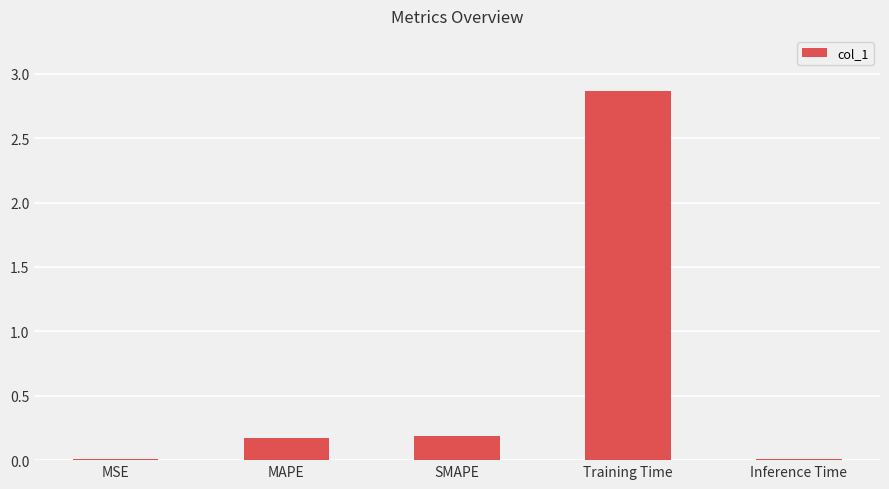

What is the sum of all values?

3.2